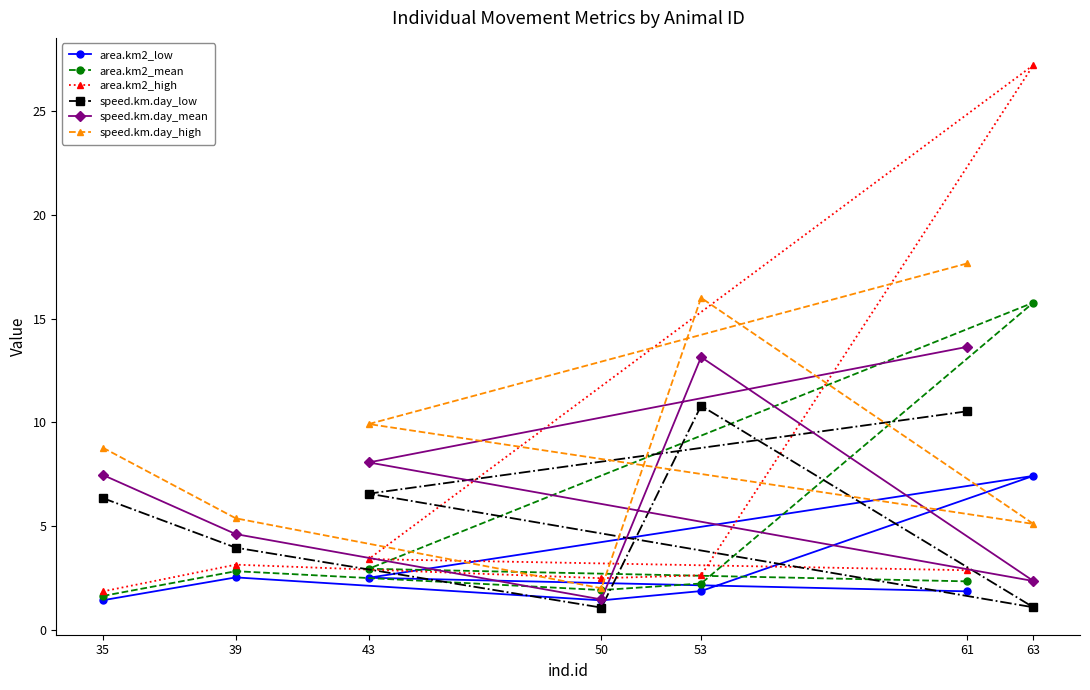

Where does the area.km2_high series first go above 2?

39